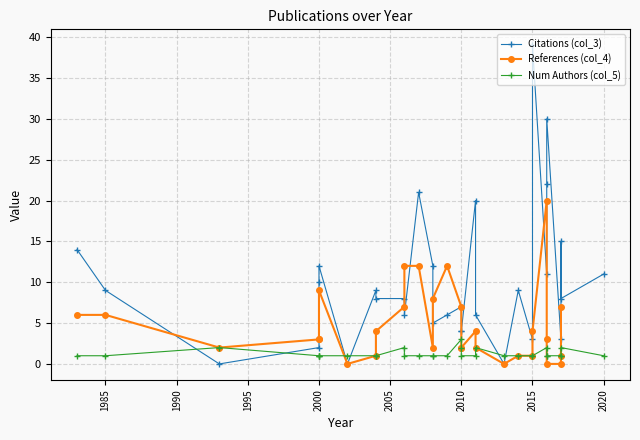

How many lines are shown in the chart?

3